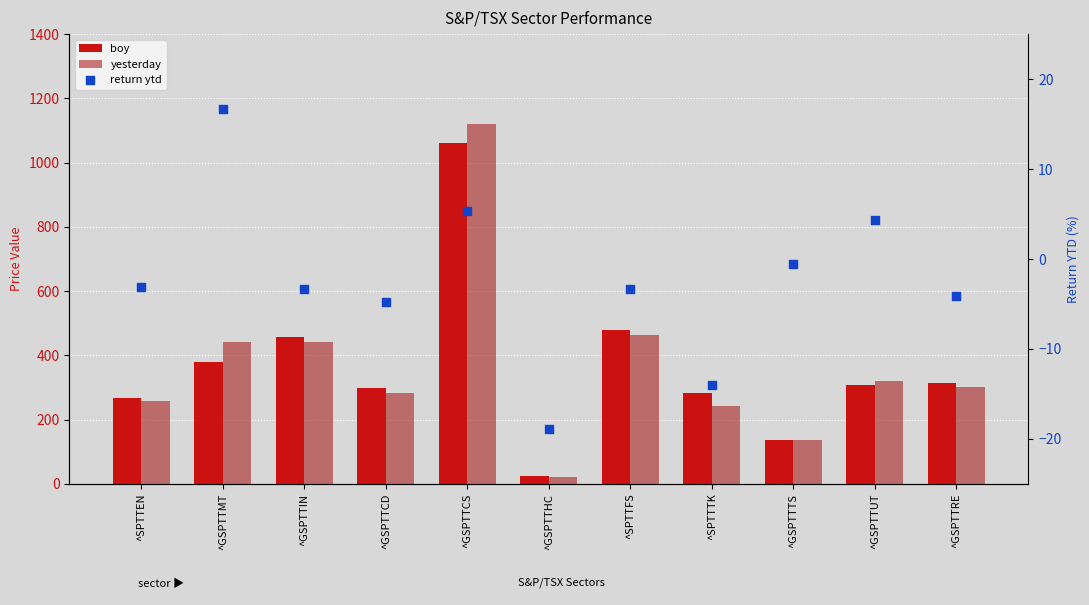

At how many categories does at least one series exceed 271?

8